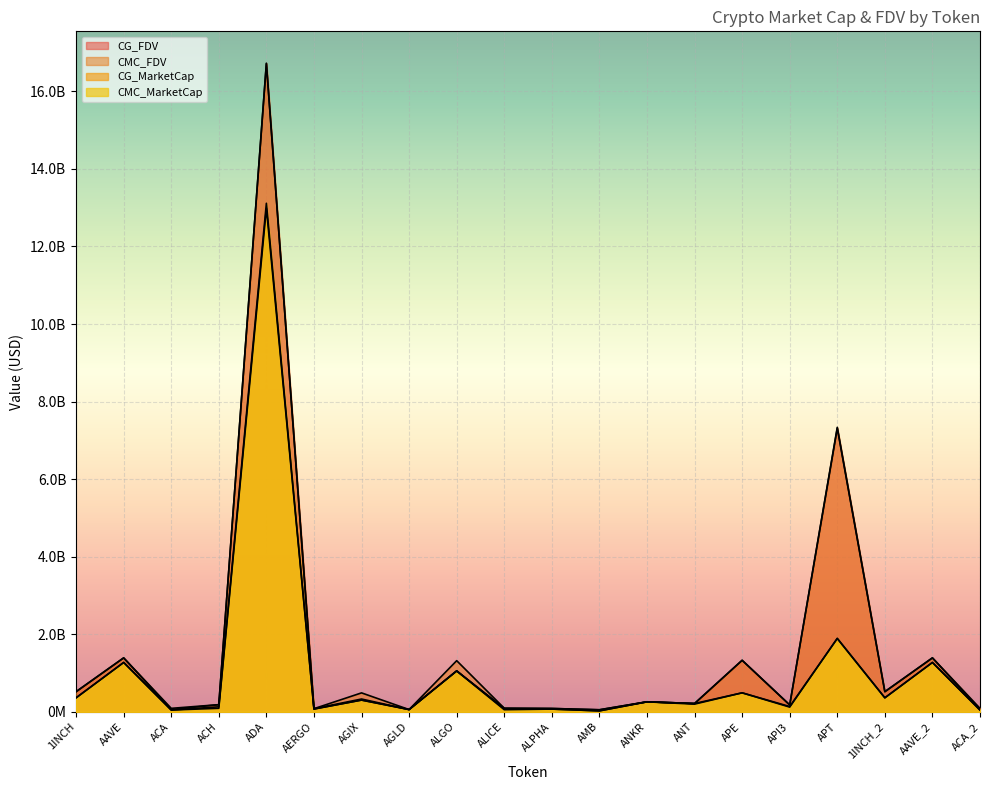

In CG_MarketCap, how many points are higher than both neighbors (excluding endpoints)?

8